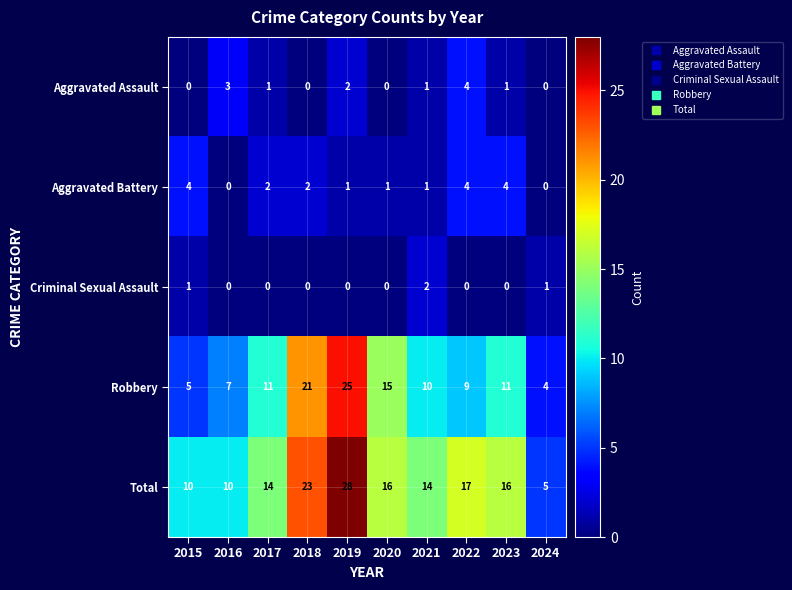

What is the spread (max minus min) of values at 2022?

17